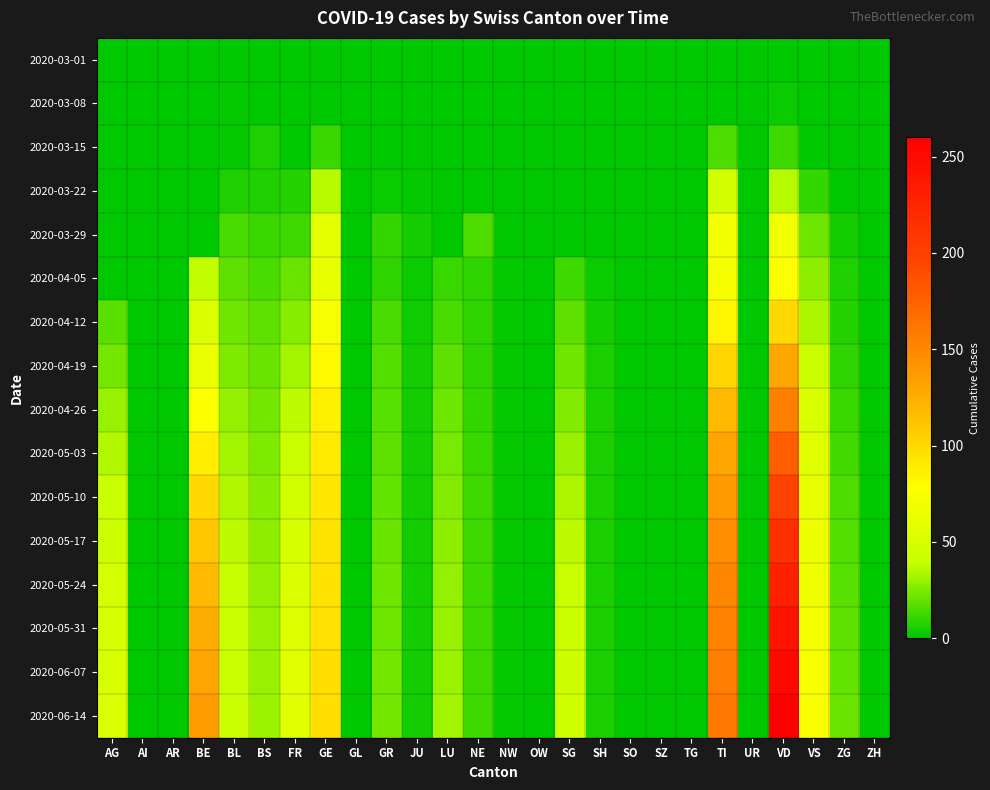

Count the number of data series in this chart.

16